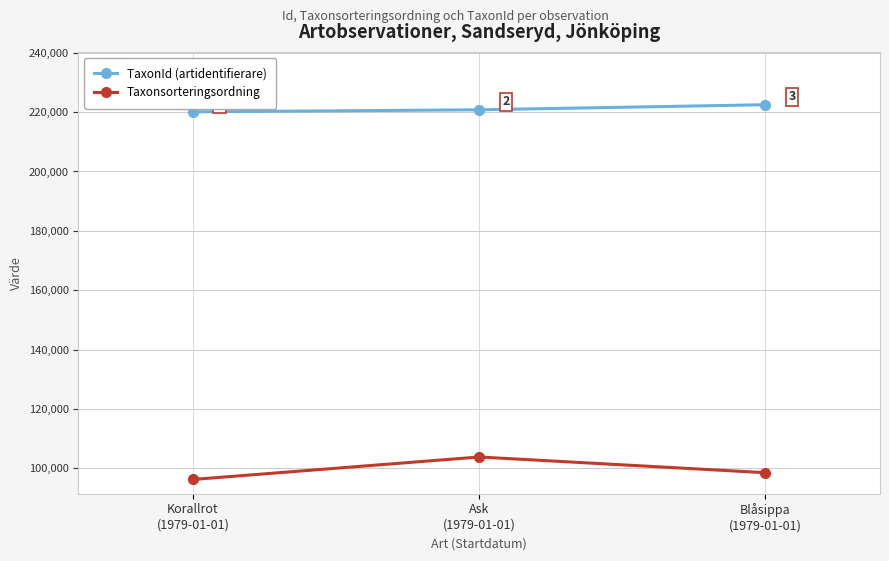

Which category has the lowest value in the Taxonsorteringsordning series?

Korallrot
(1979-01-01)